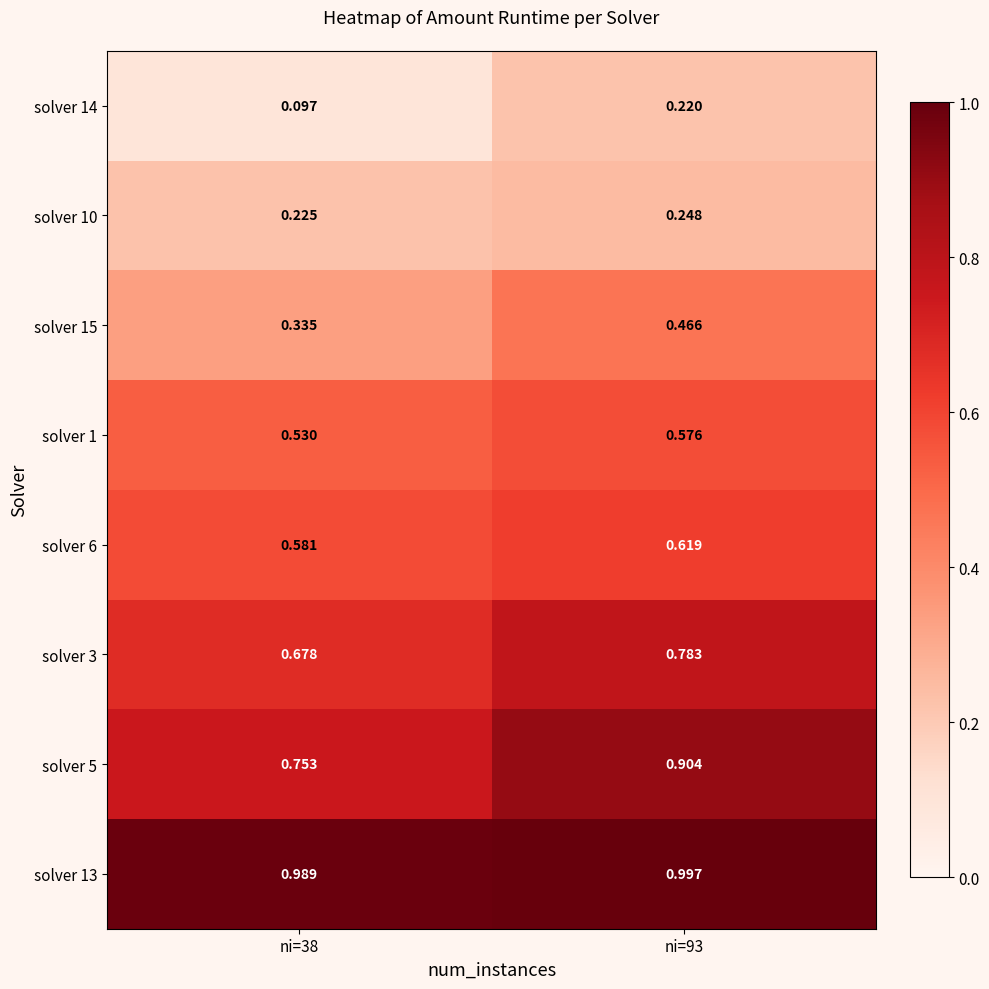

Which series has the largest total across all categories?

solver 13